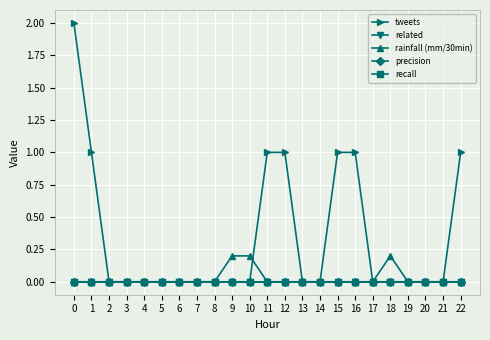

What is the value of the tweets point at the 16th from the left?

1.0